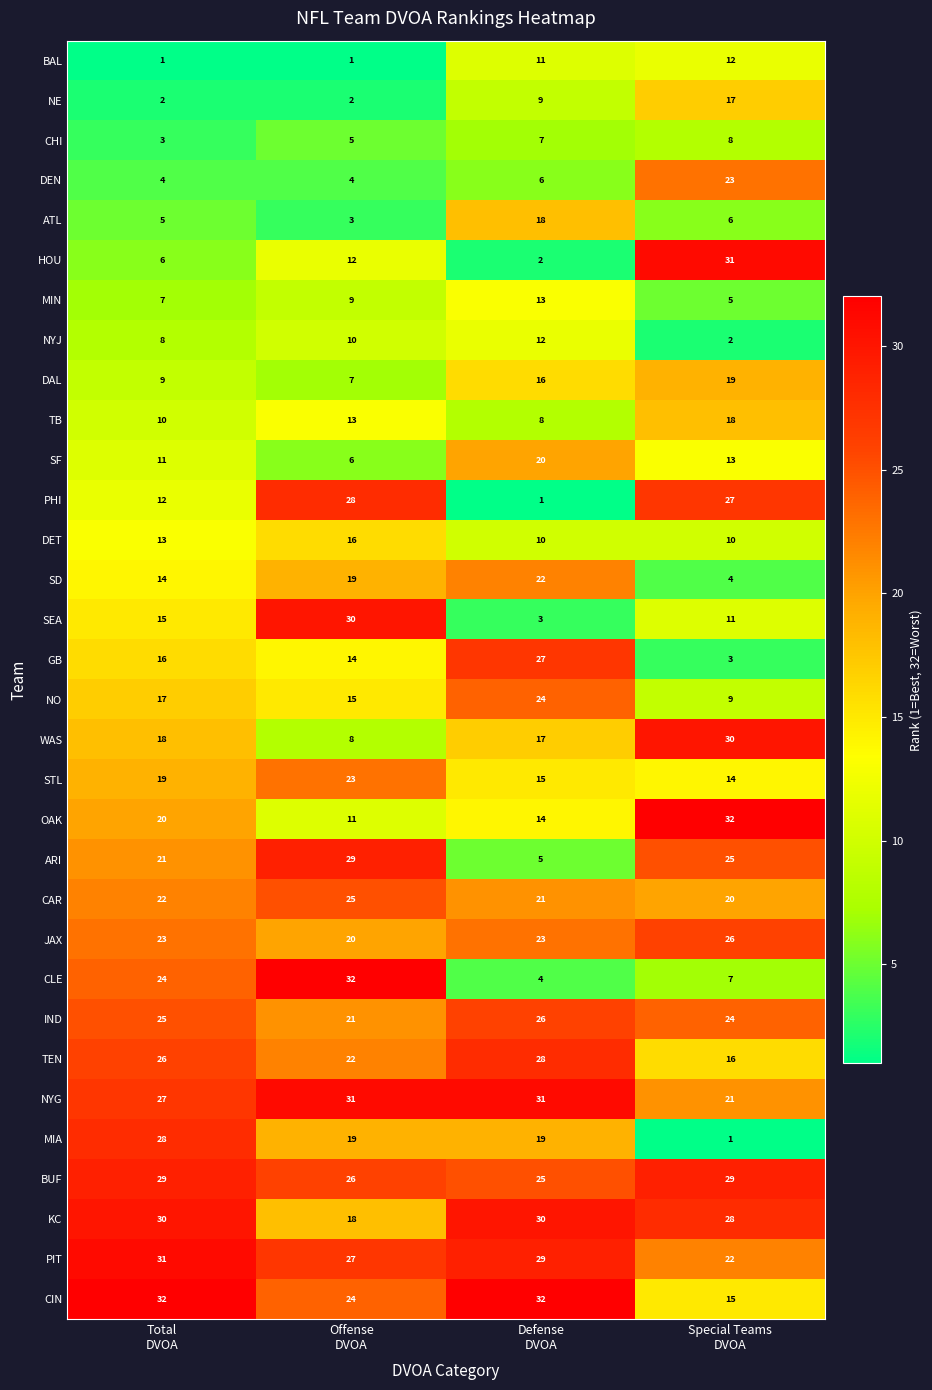

What is the minimum value shown in the chart?

1